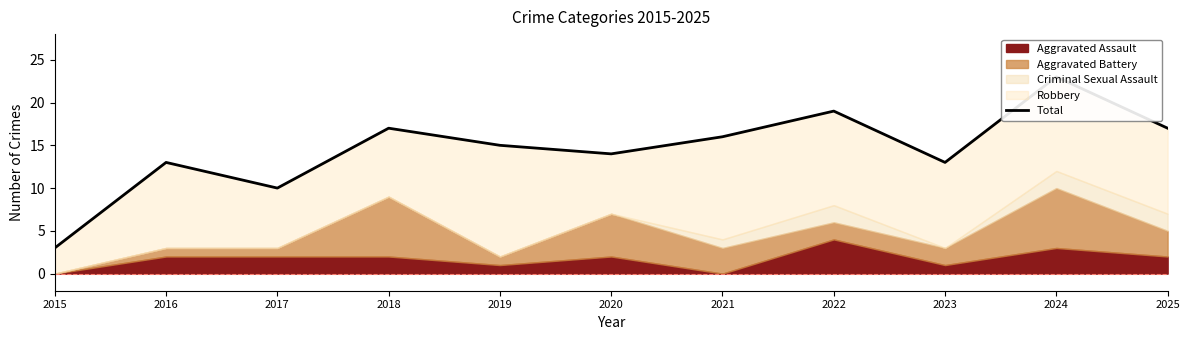

At which label does the data first exceed 15?

2018